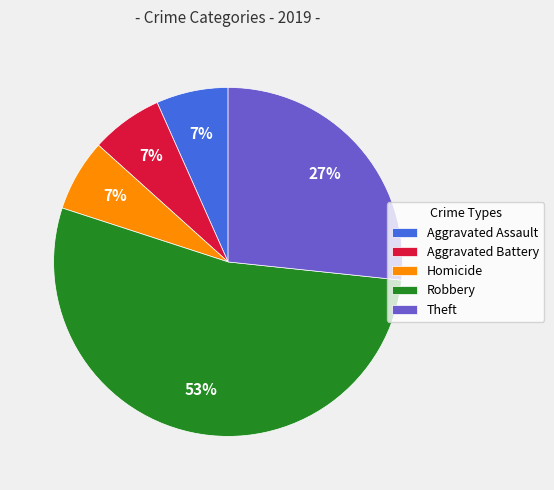

What percentage is the Homicide slice, to the nearest percent?

7%